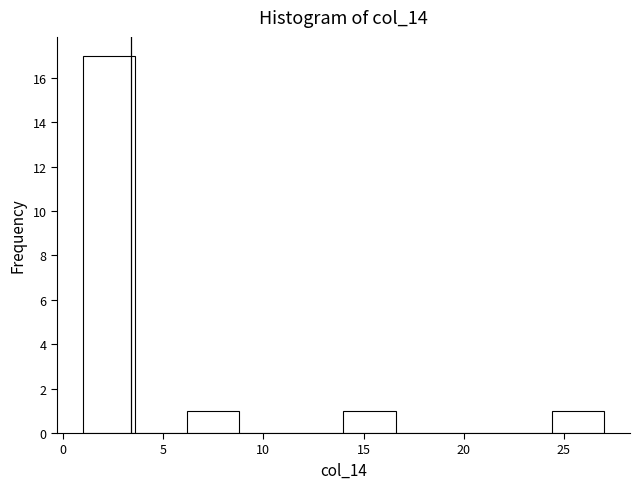

Reading left to right, list every bar in this chart as the range it spans on the x-axis followed by its height. Neither the bar edges nor the heights are printed on the chart, so give them approximately, as read against the axes.

1.0 to 3.6: 17
3.6 to 6.2: 0
6.2 to 8.8: 1
8.8 to 11.4: 0
11.4 to 14.0: 0
14.0 to 16.6: 1
16.6 to 19.2: 0
19.2 to 21.8: 0
21.8 to 24.4: 0
24.4 to 27.0: 1